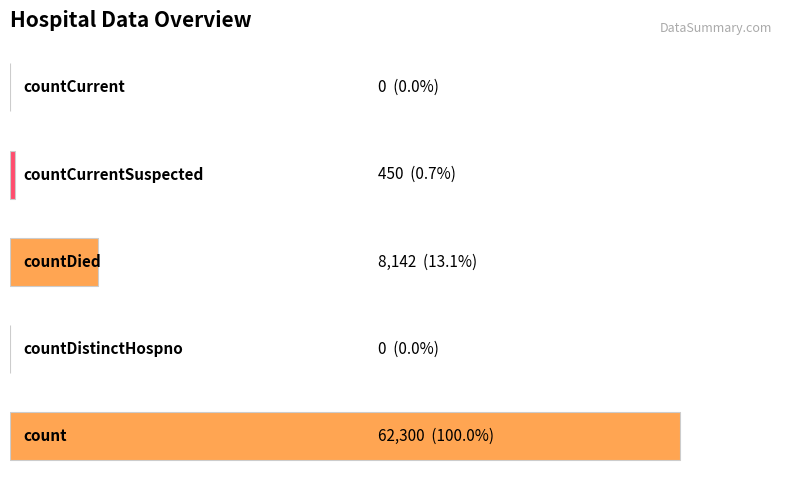

What is the maximum value shown in the chart?

62300